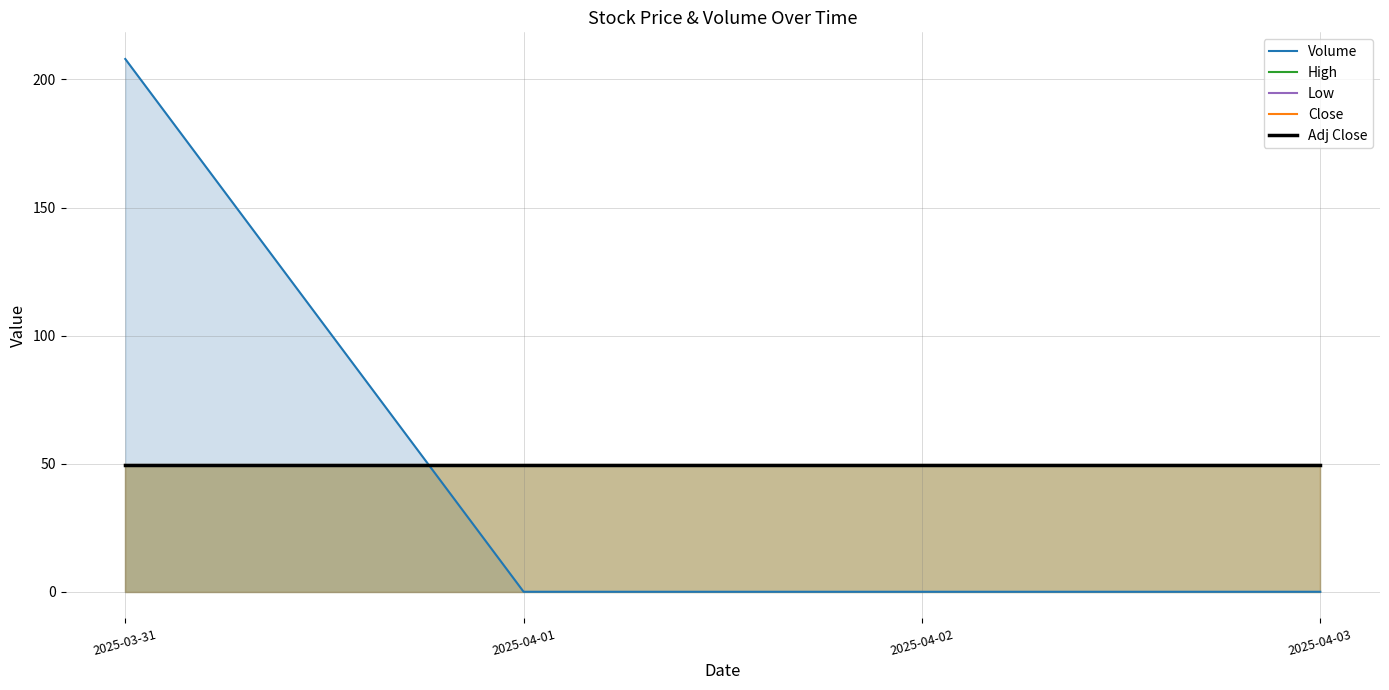

How many lines are shown in the chart?

5